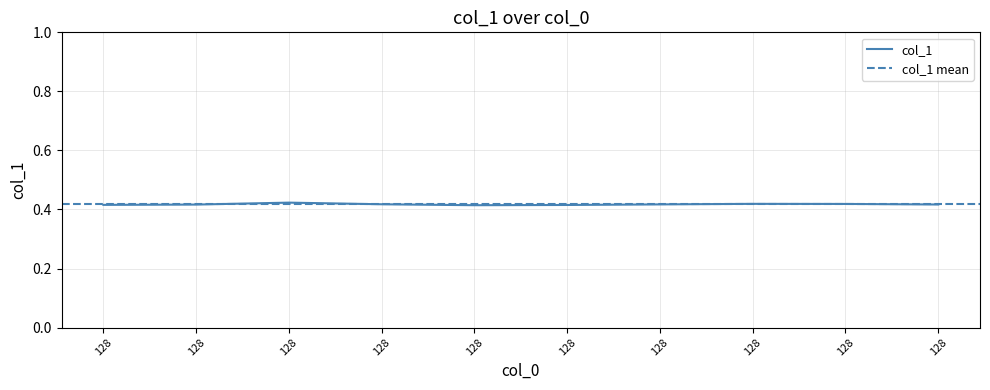

What is the minimum value shown in the chart?

0.4